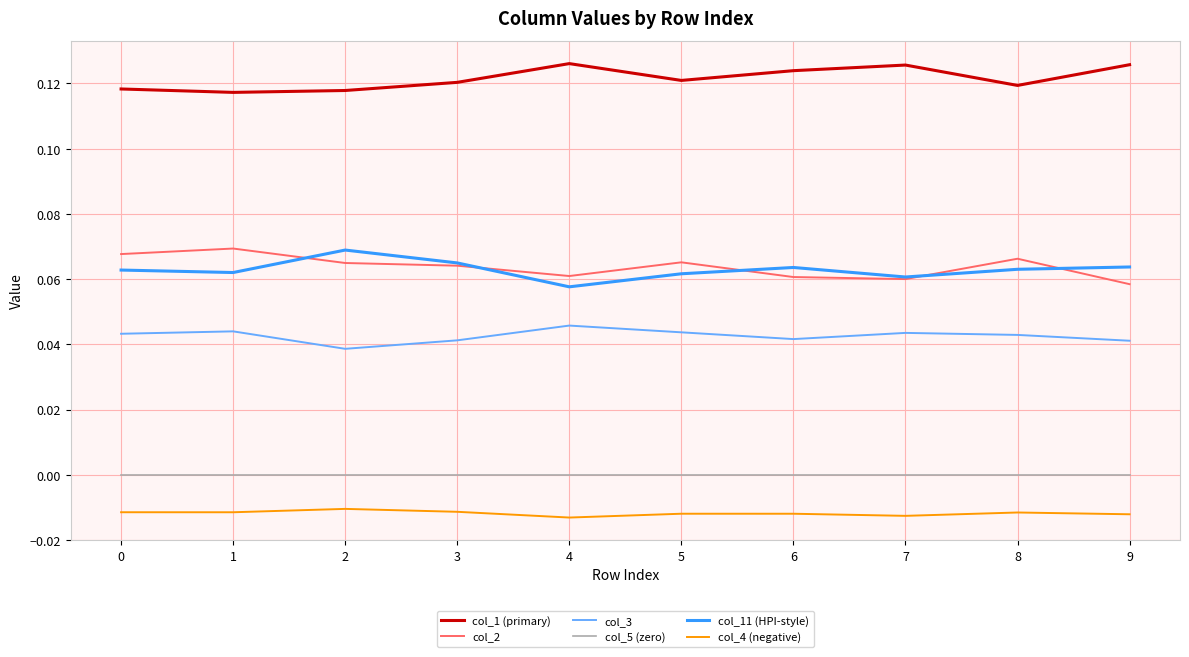

Is the value of col_2 at 1 greater than the value of col_5 (zero) at 7?

Yes